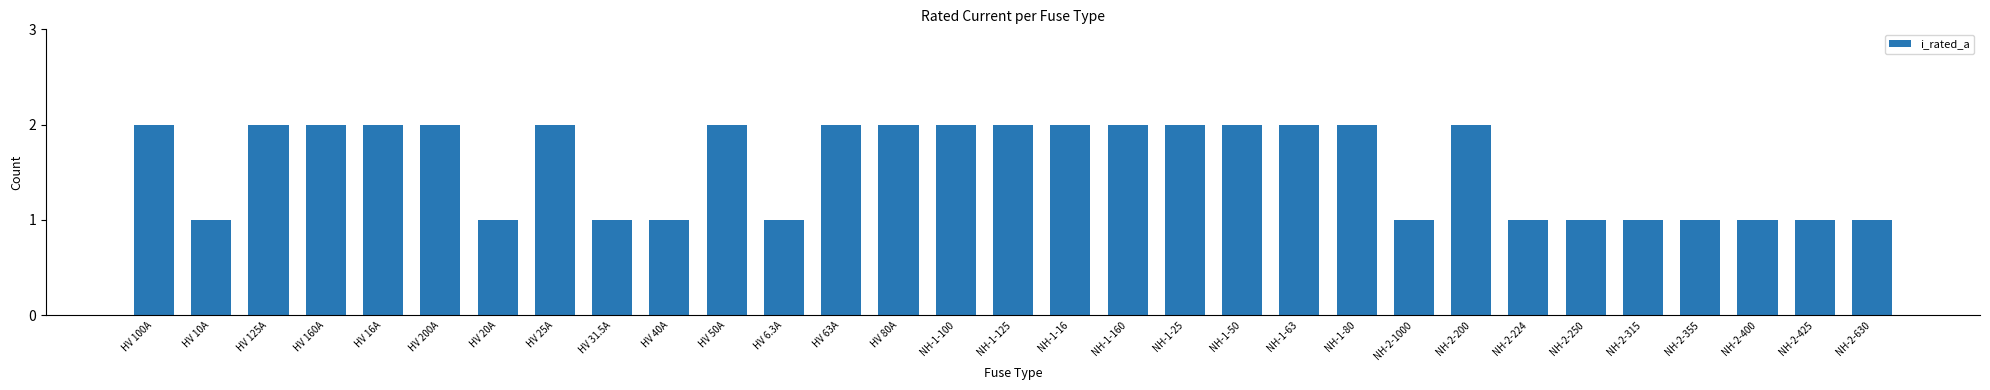

Reading left to right, transcribe all the data shown in this chart.

2	1	2	2	2	2	1	2	1	1	2	1	2	2	2	2	2	2	2	2	2	2	1	2	1	1	1	1	1	1	1